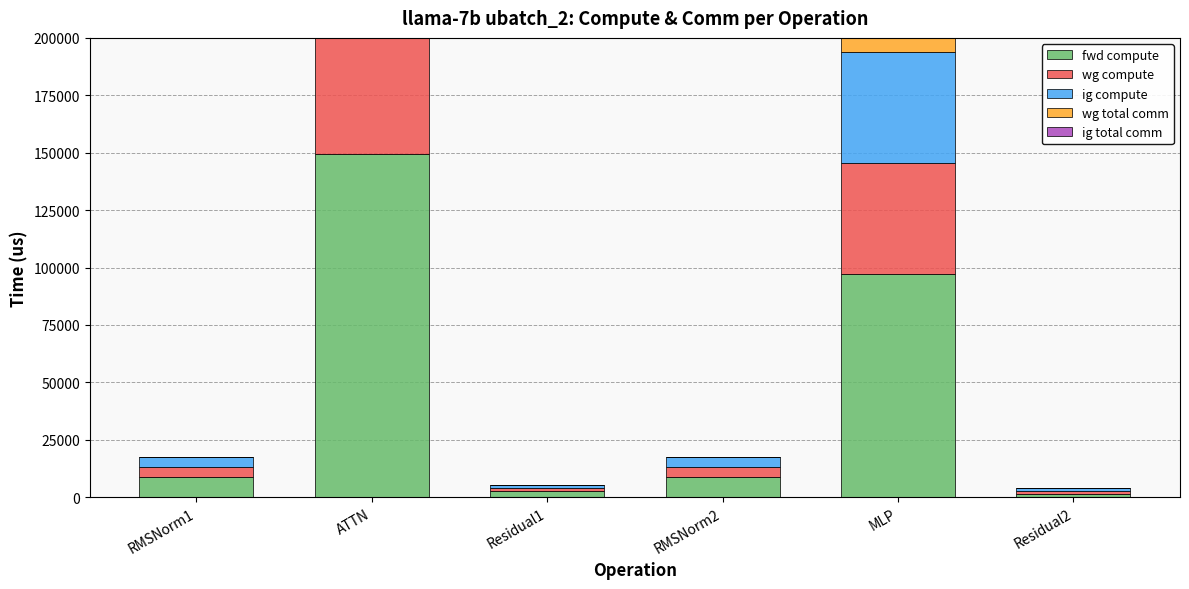

Reading left to right, list all the values displayed in this chart.

fwd compute: 8774.4	149374.7	2571.8	8774.4	96981.8	1285.9
wg compute: 4387.2	74687.3	1285.9	4387.2	48490.9	1285.9
ig compute: 4387.2	74687.3	1285.9	4387.2	48490.9	1285.9
wg total comm: 0.0	13591.5	0.0	0.0	17550.6	0.0
ig total comm: 0.0	0.0	0.0	0.0	0.0	0.0